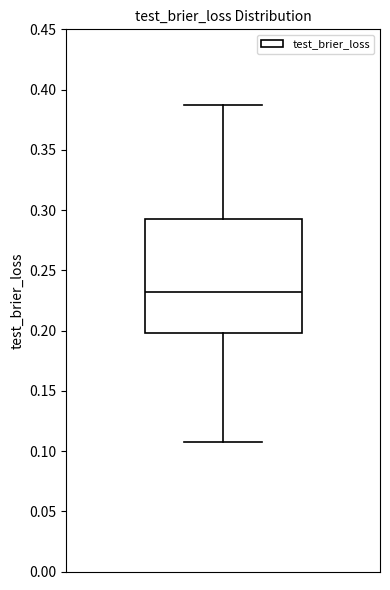

Read this box plot against the y-axis: the position of the median line, the range covered by the box, and the ends of both whiskers. The values are not printed on the chart, so give them approximately, as read against the axis.

median 0.230, box 0.200 to 0.290, whiskers 0.110 to 0.385